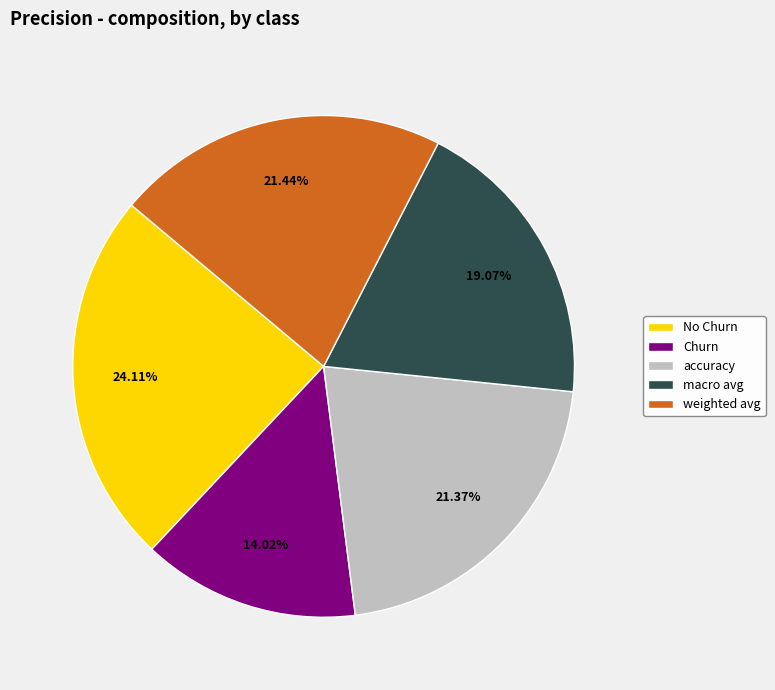

To the nearest percent, what portion does accuracy represent?

21%